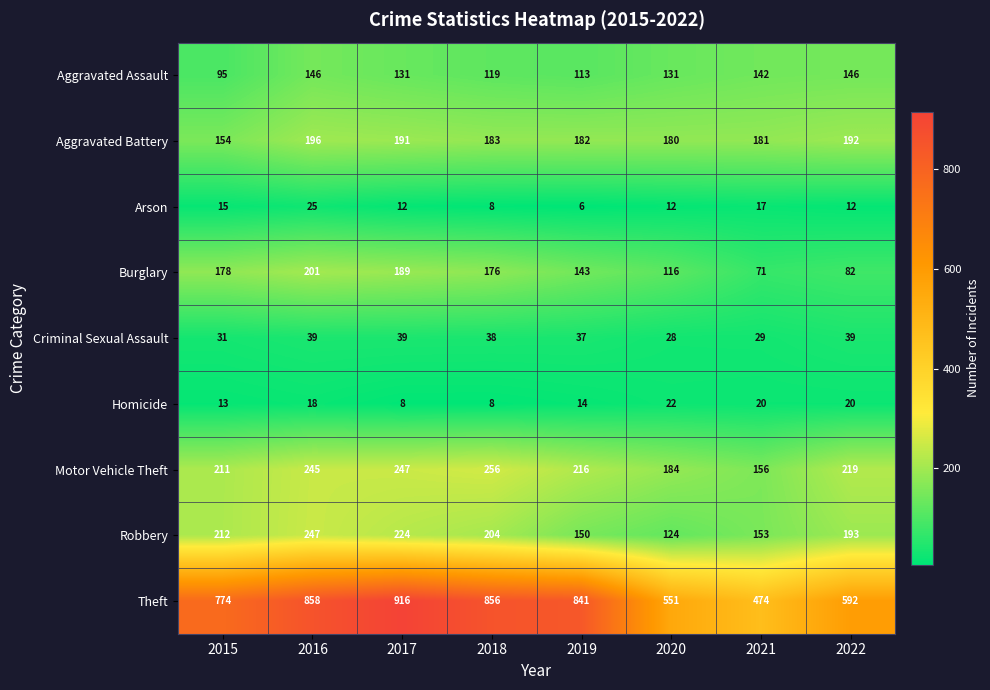

The Robbery series shows 85 at 2022. True or false?

False